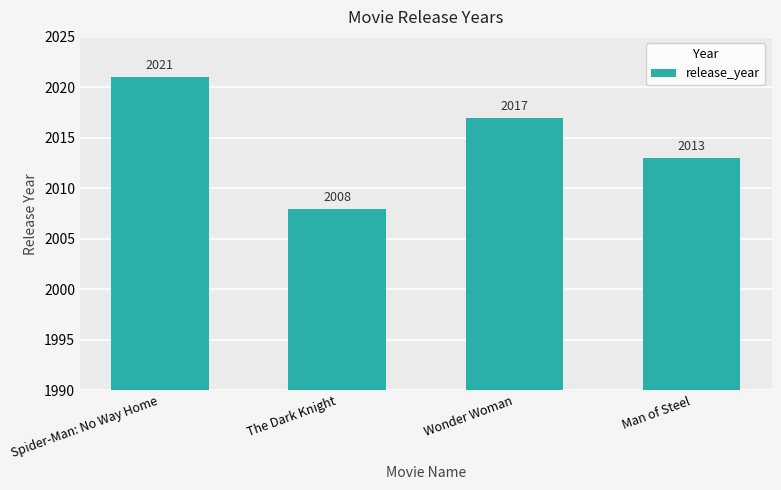

The value at Spider-Man: No Way Home is 1017. True or false?

False